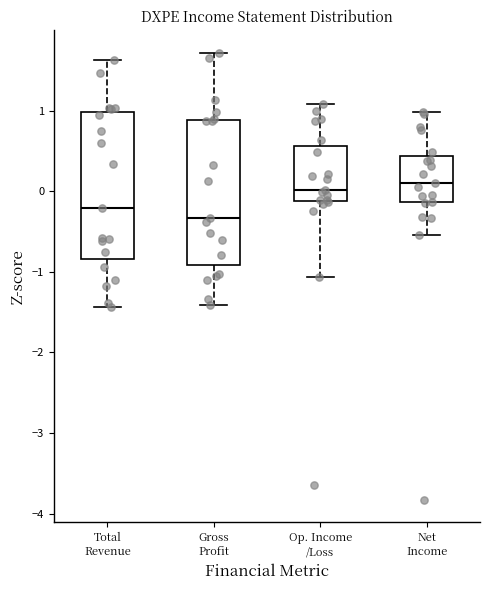

Reading left to right, read every box against the y-axis: the position of its median line, the range the box covers, and the ends of its whiskers. The values are not printed on the chart, so give them approximately, as read against the axis.

Total Revenue: median -0.2, box -0.8 to 1.0, whiskers -1.4 to 1.6
Gross Profit: median -0.3, box -0.9 to 0.9, whiskers -1.4 to 1.7
Op. Income /Loss: median 0.0, box -0.1 to 0.6, whiskers -1.1 to 1.1
Net Income: median 0.1, box -0.1 to 0.4, whiskers -0.5 to 1.0